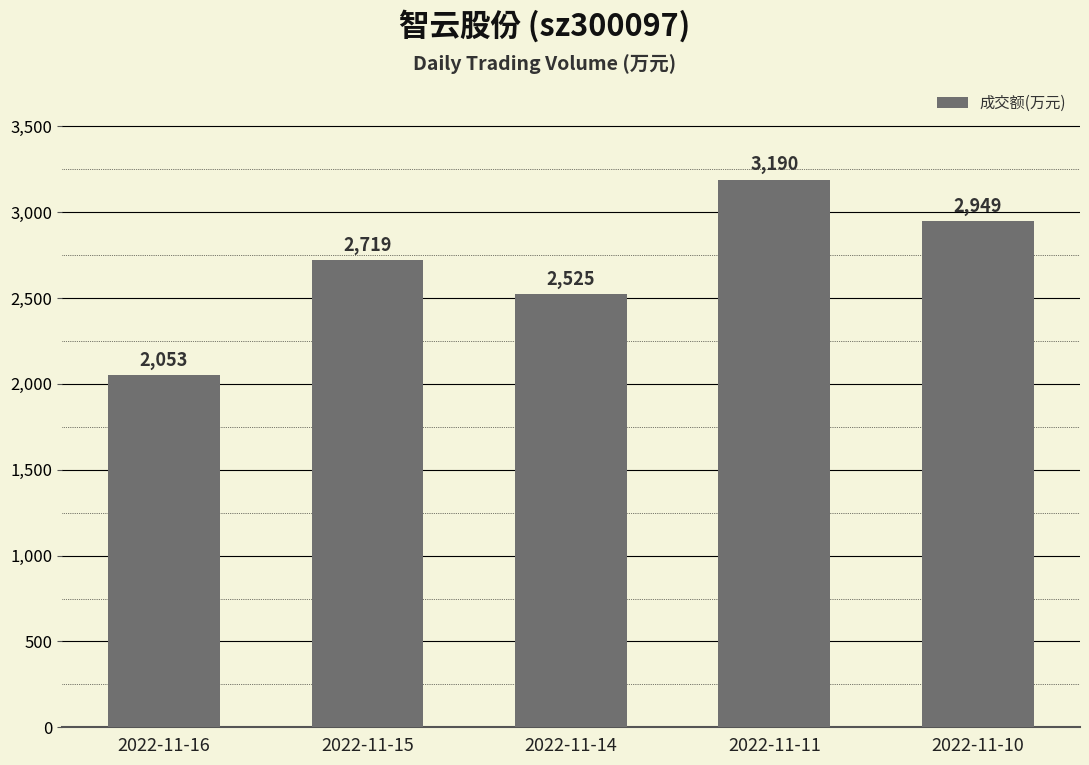

Which category has the highest value across all series?

2022-11-11